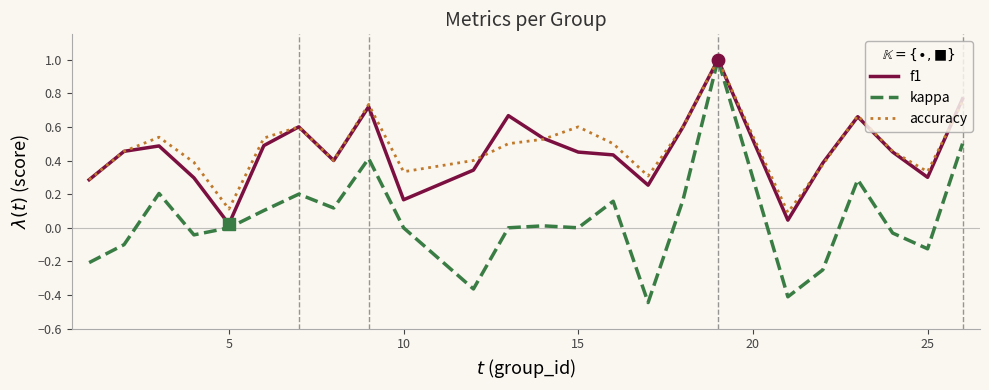

Which series has the widest spread of values?

kappa